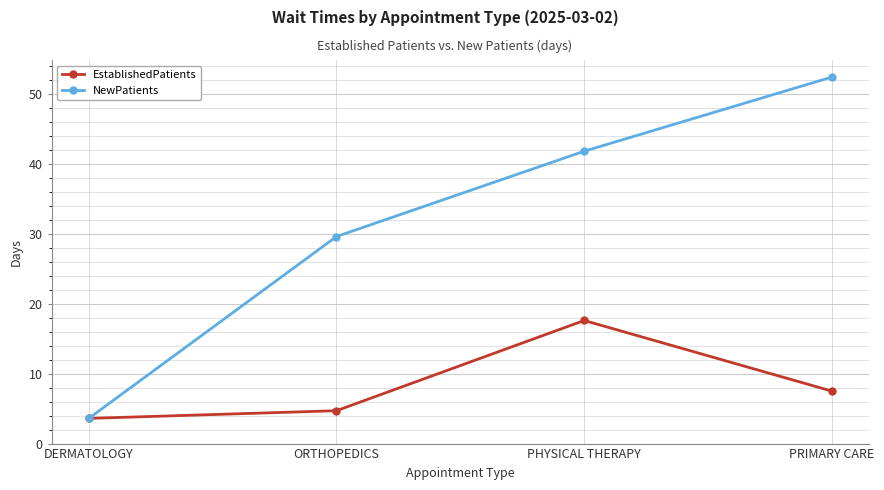

What is the label of the 1st point from the right?

PRIMARY CARE